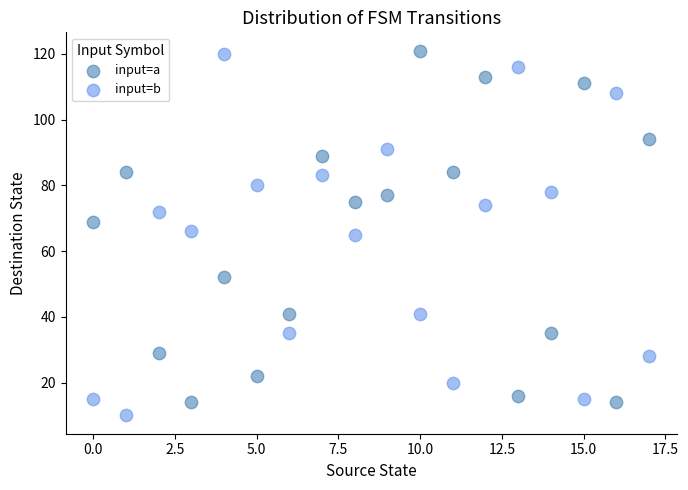

Across all data points, what is the range of Y values (max minus min)?

111